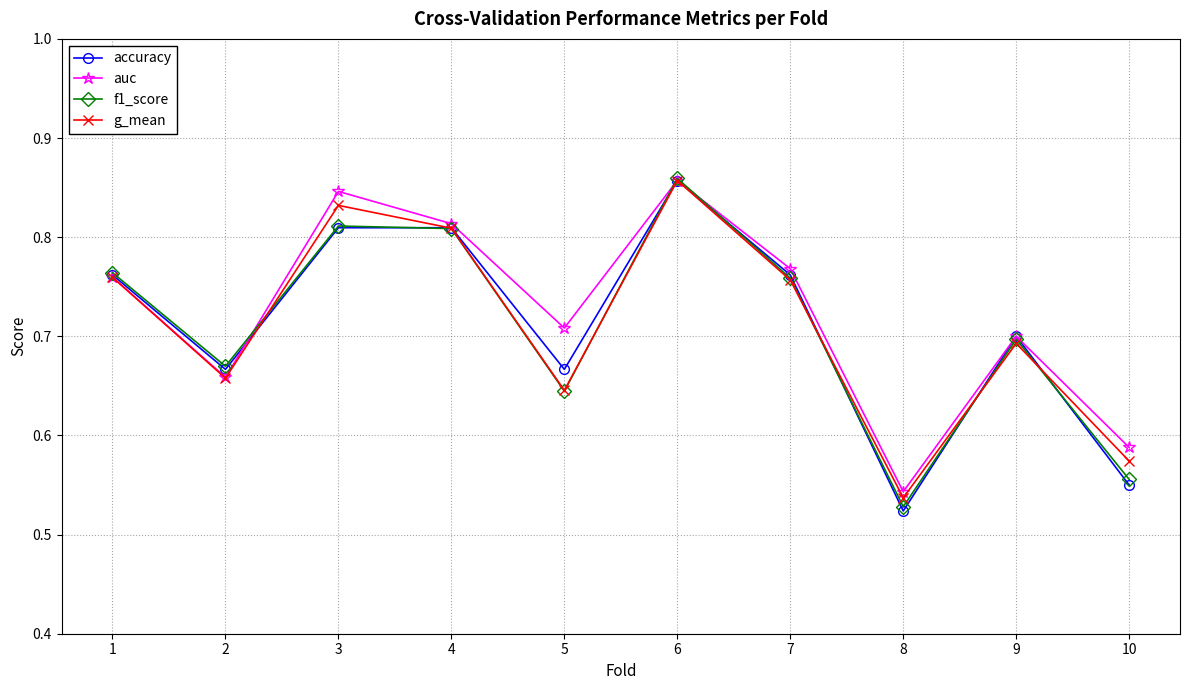

What is the total value across all series at 7?

3.0